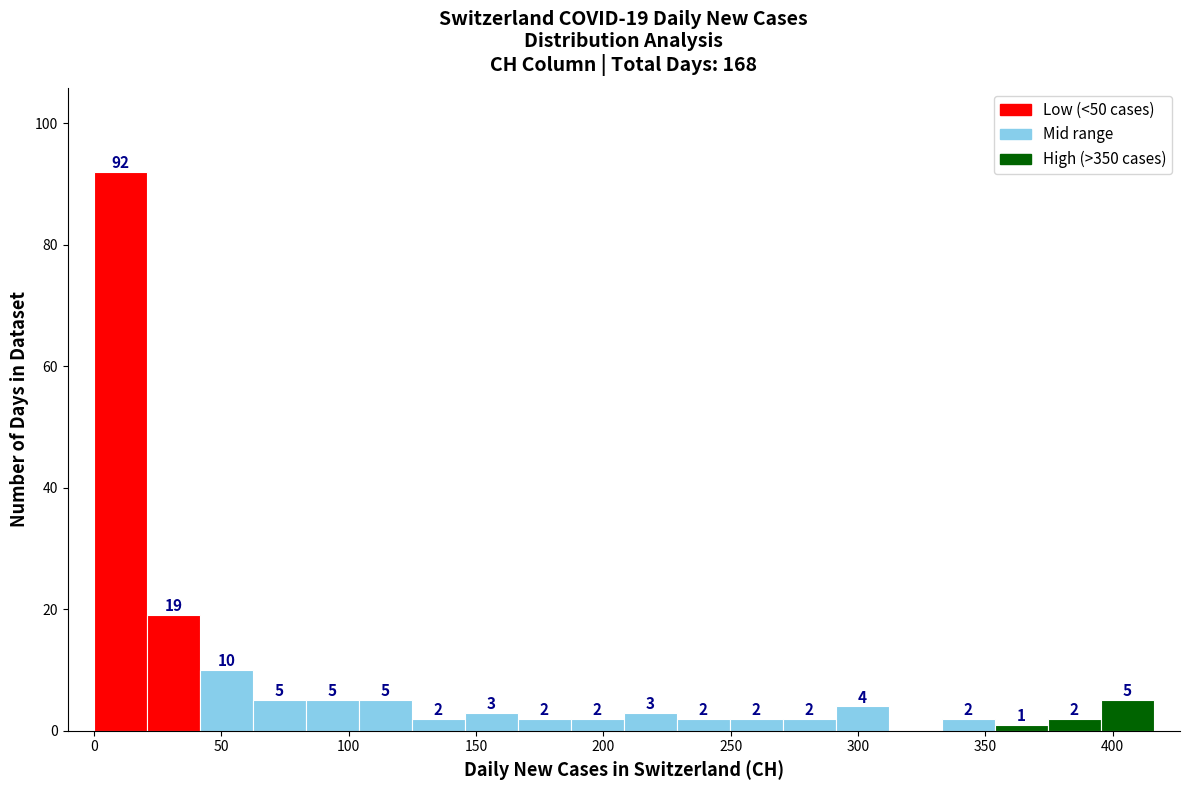

Which range on the x-axis has the tallest bar?

0 to 20